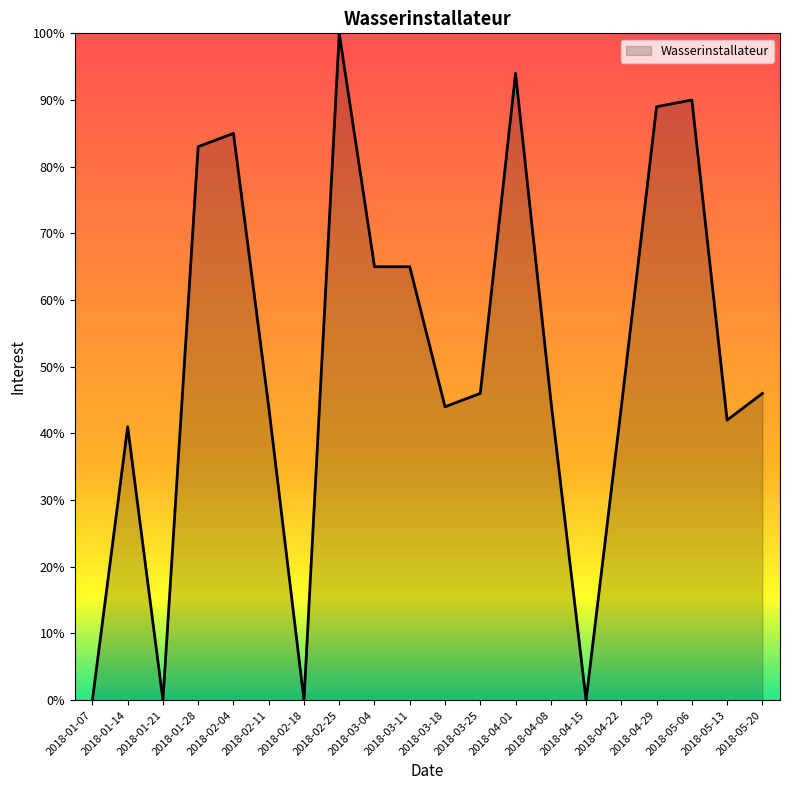

What is the average value?

51